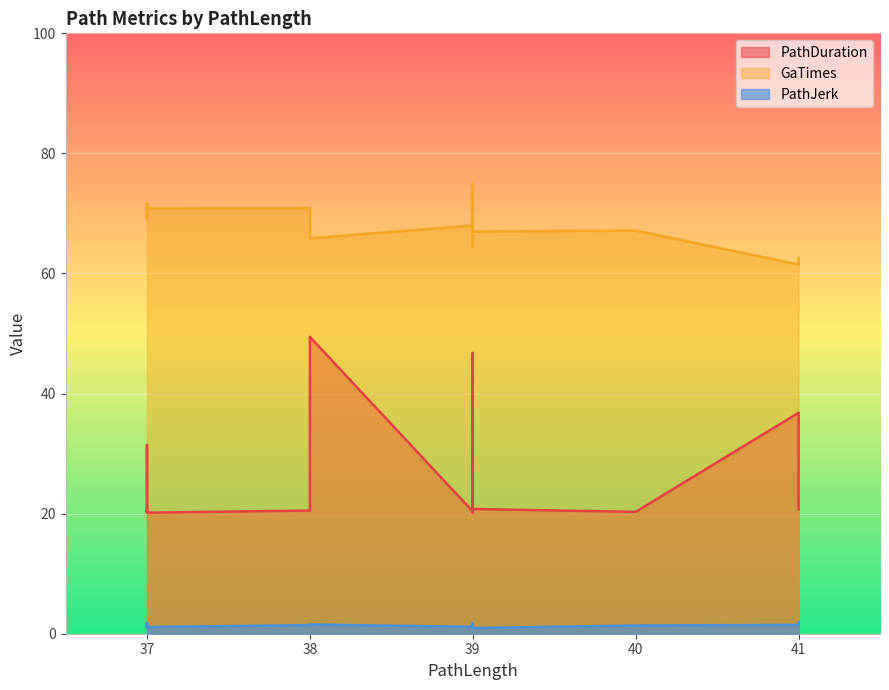

The value of PathDuration at 2 is 11.2. True or false?

False